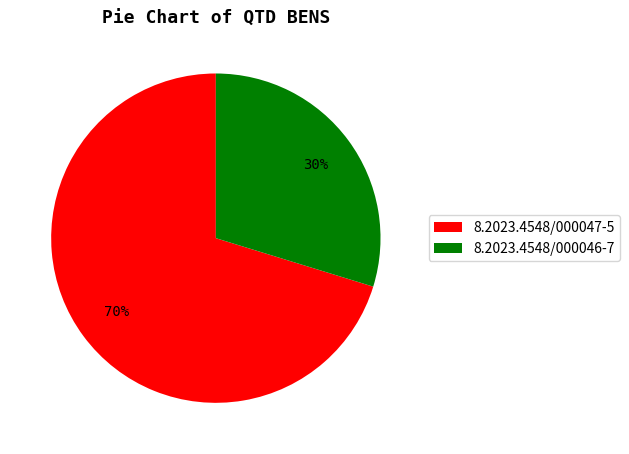

Rank the categories by value from highest to lowest.

8.2023.4548/000047-5, 8.2023.4548/000046-7